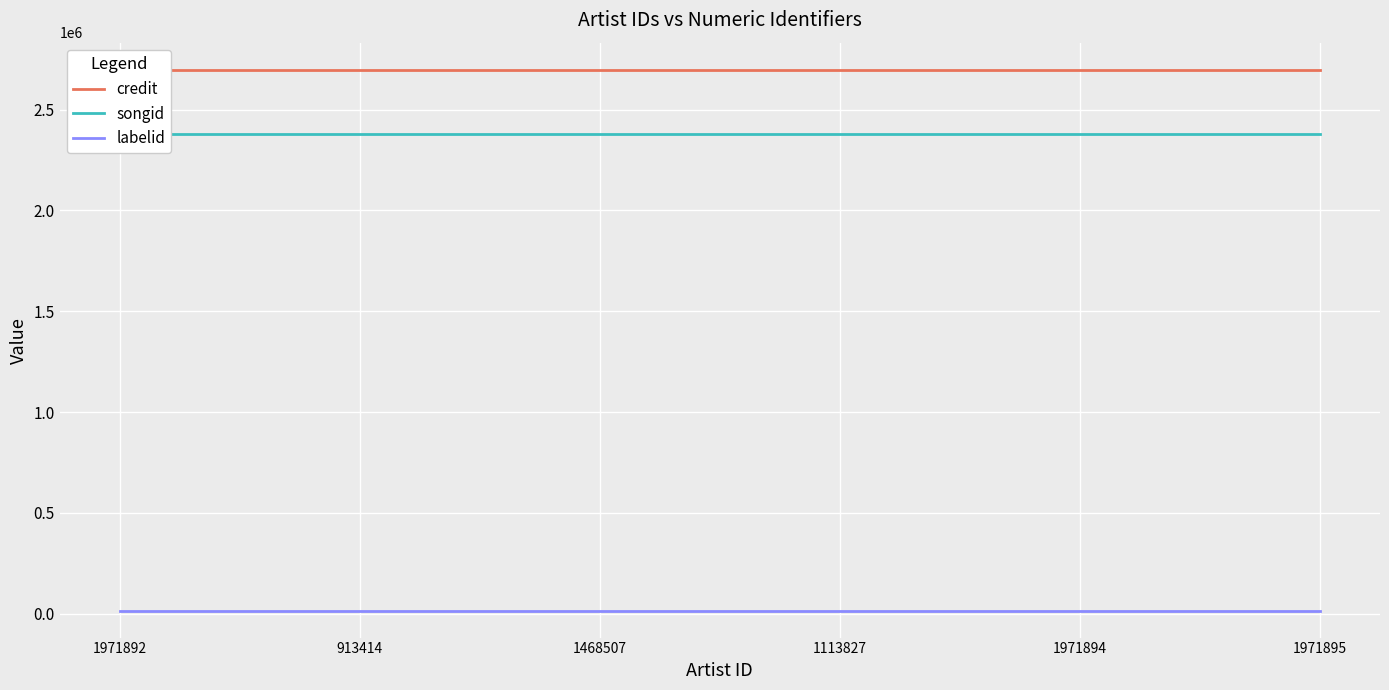

Which series changed the most between 1113827 and 1971895?

credit